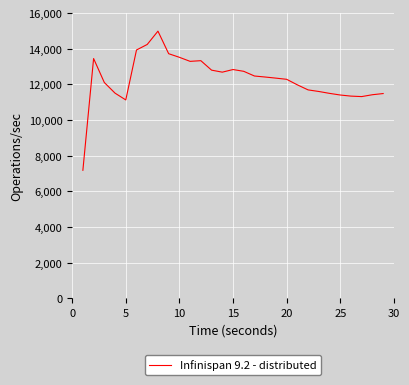

What is the minimum value shown in the chart?

7181